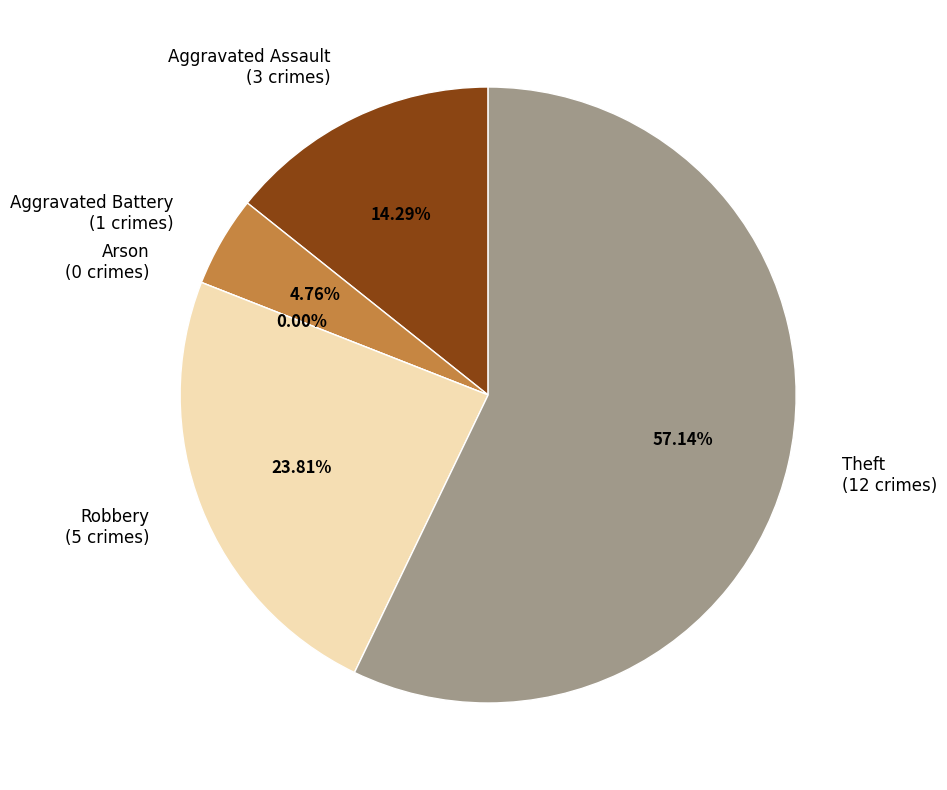

What portion of the pie excludes Arson?

100.0%